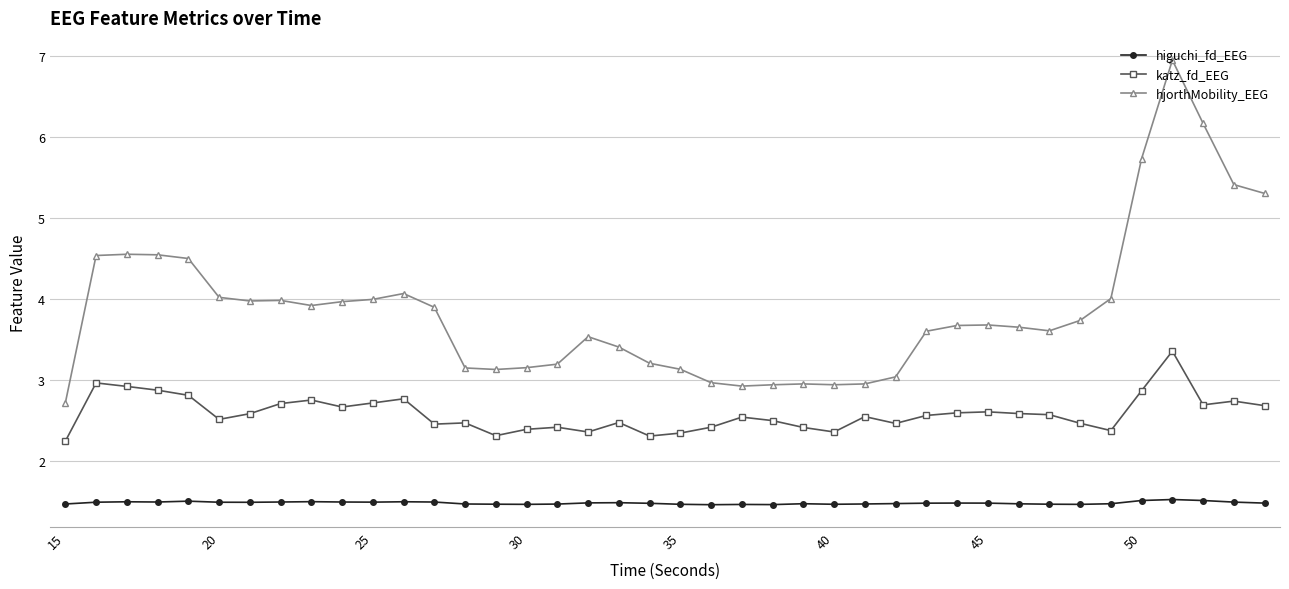

What is the difference between the maximum and minimum values in the katz_fd_EEG series?

1.1